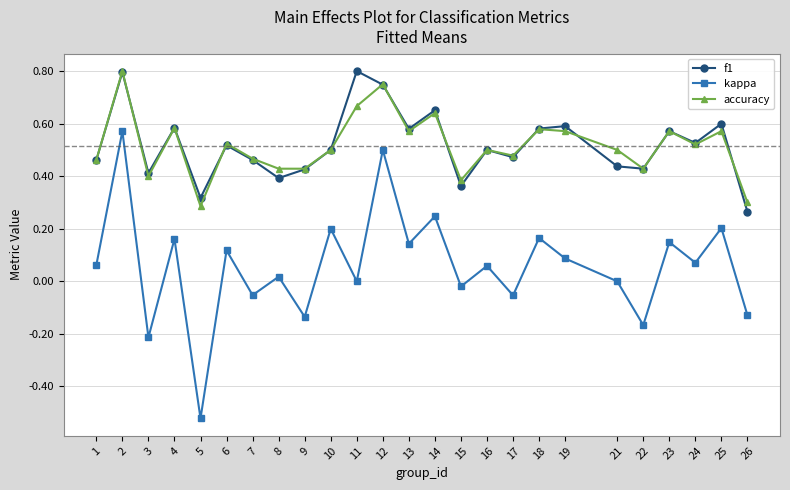

At which label does kappa first exceed 0?

1